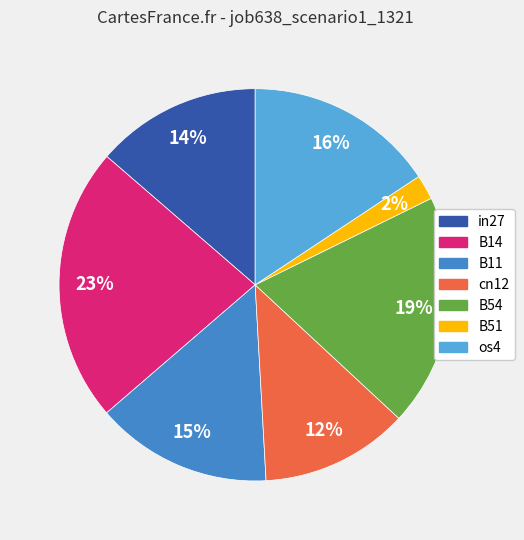

What percentage is the in27 slice, to the nearest percent?

14%